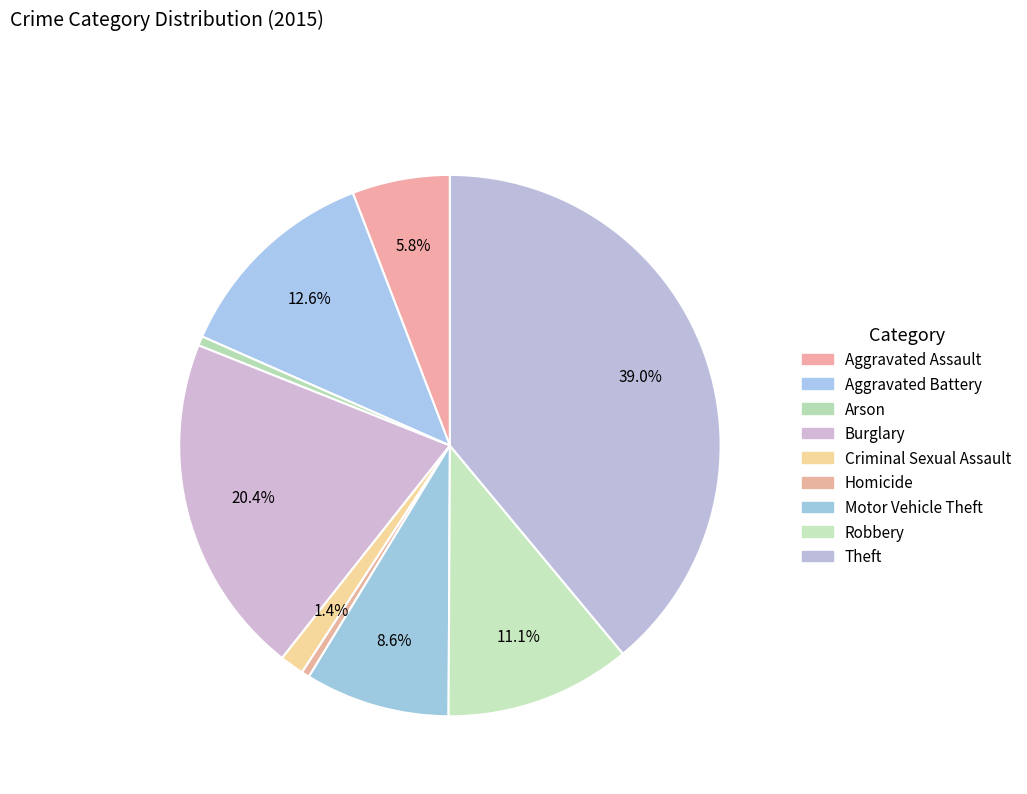

Which slice is the smallest?

Homicide